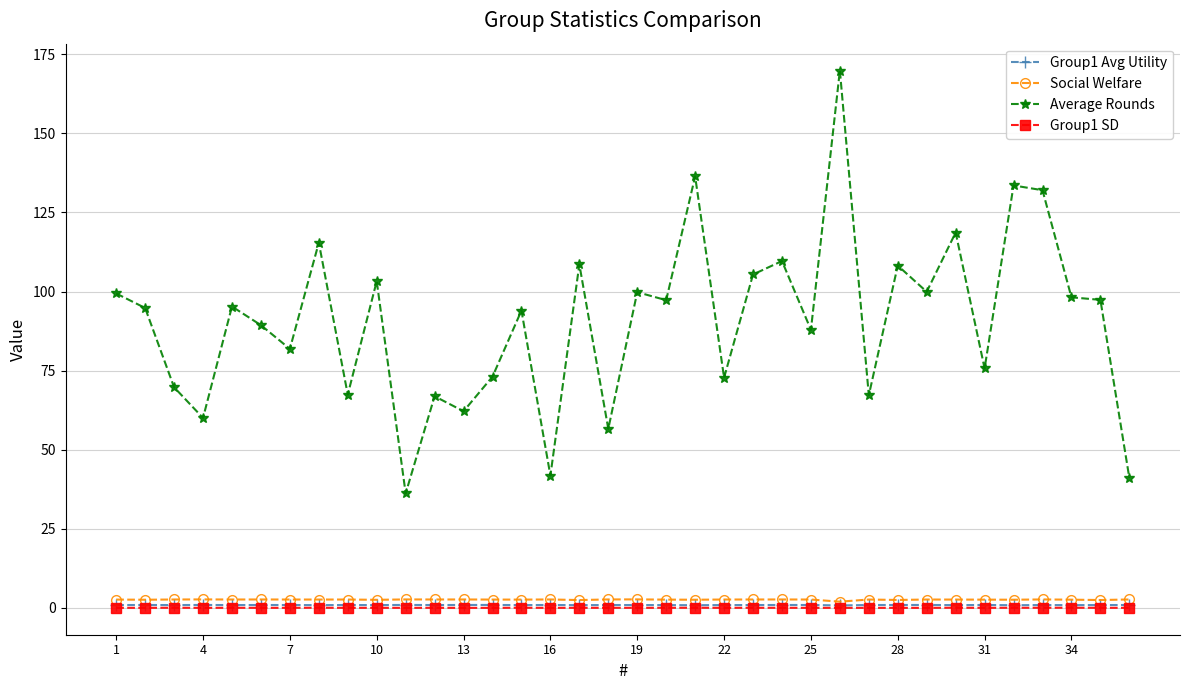

What is the maximum value for Average Rounds?

169.8